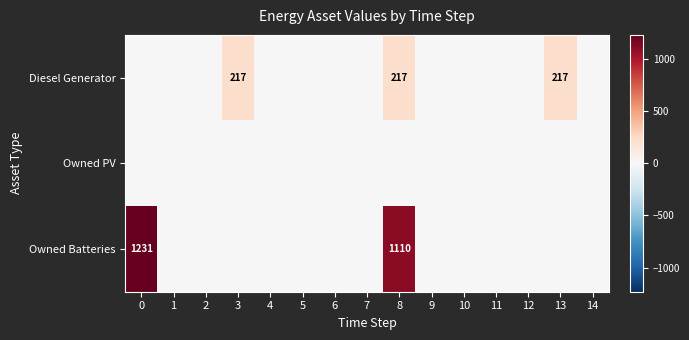

List the series in order of their overall mean, lowest first.

Owned PV, Diesel Generator, Owned Batteries